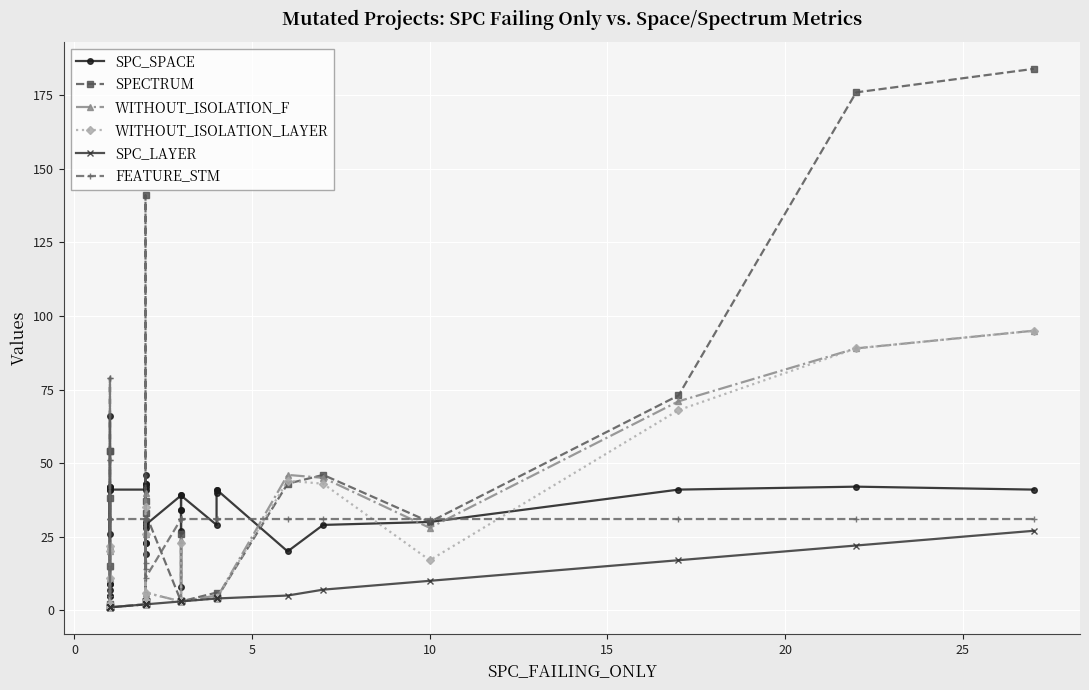

Which series has the largest total across all categories?

FEATURE_STM